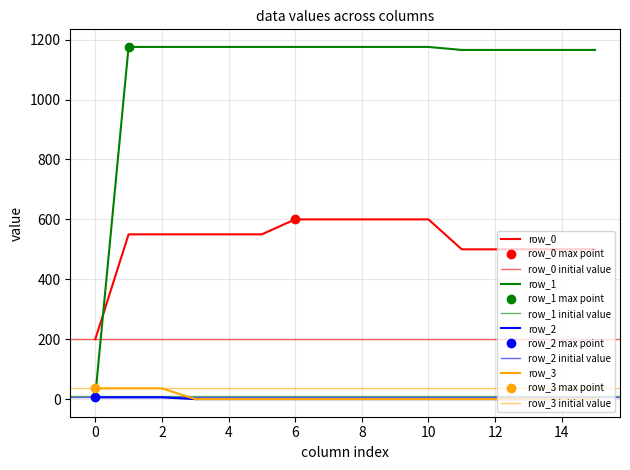

How many values in the row_0 series are below 550?

6